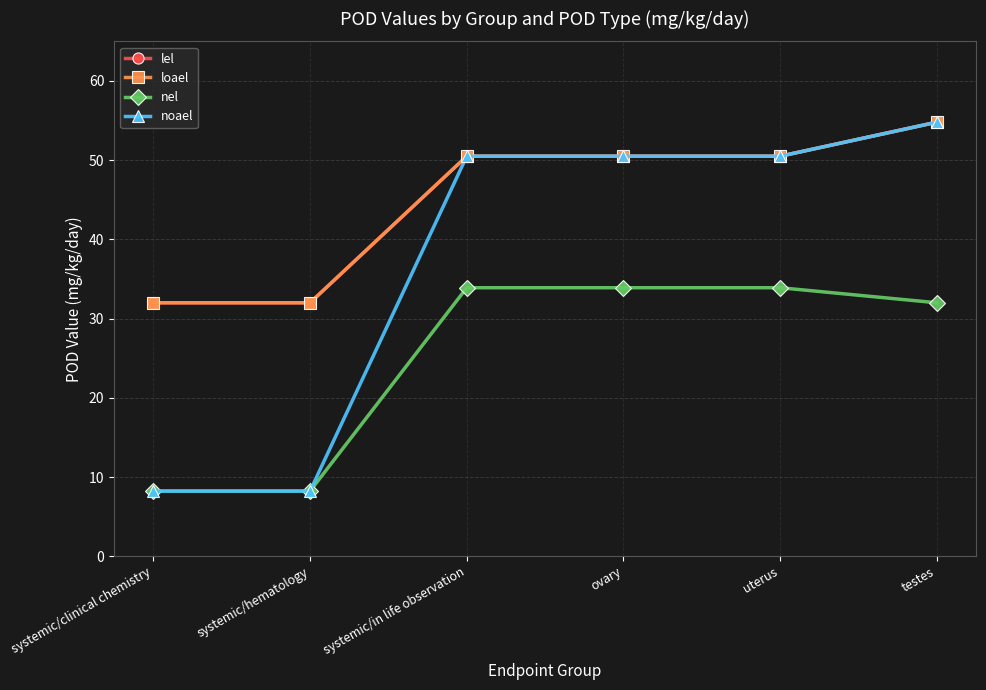

True or false: noael has more than 2 points higher than both neighbors.

False